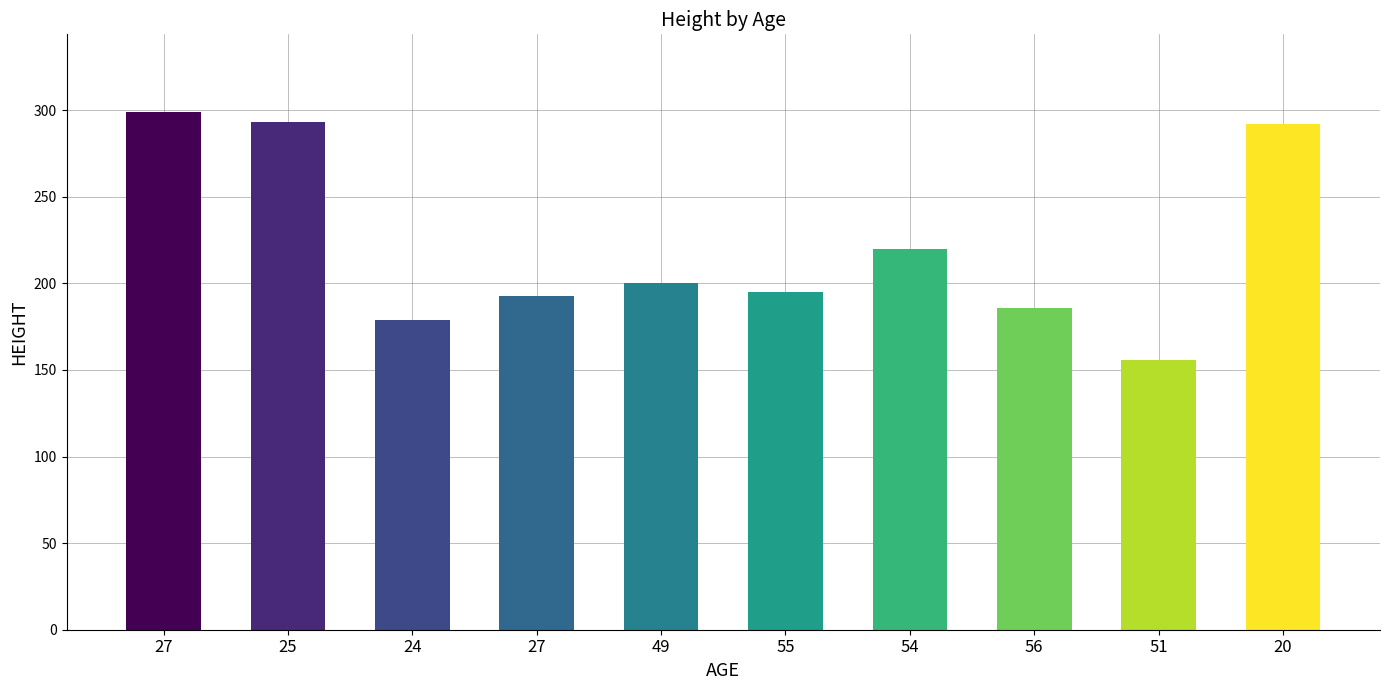

Between 24 and 49, which is larger?

49